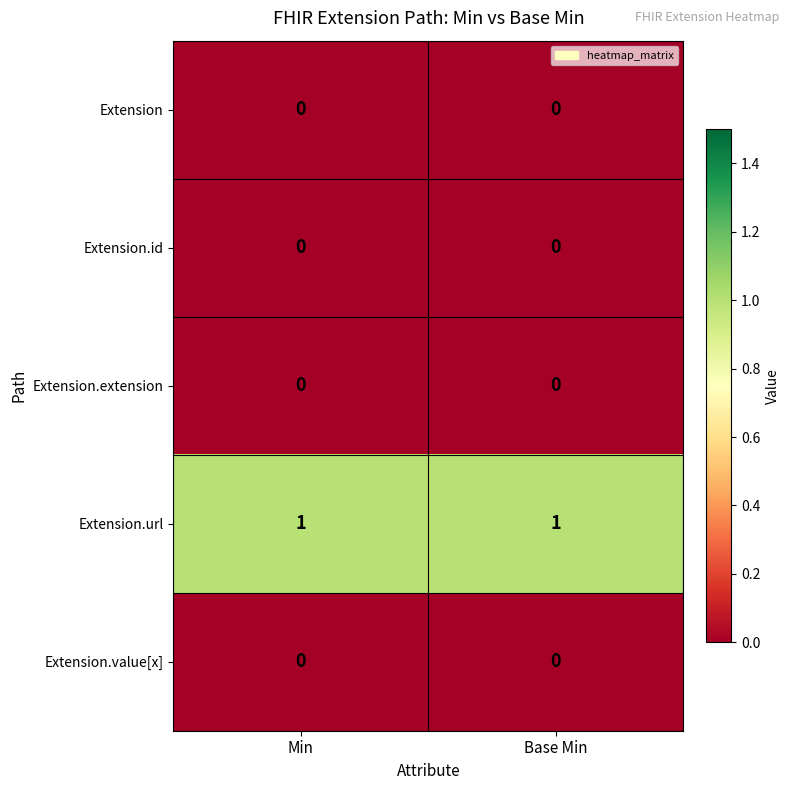

The Extension.id series shows 0 at Min. True or false?

True